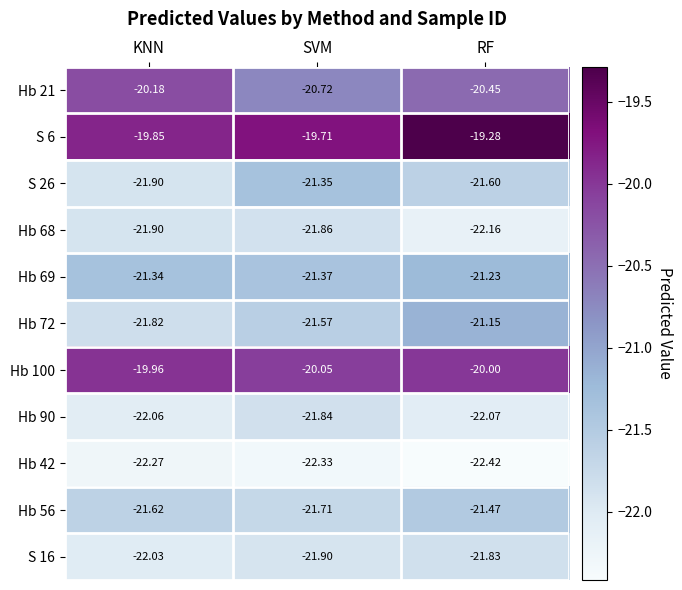

At how many categories does at least one series exceed -21?

3